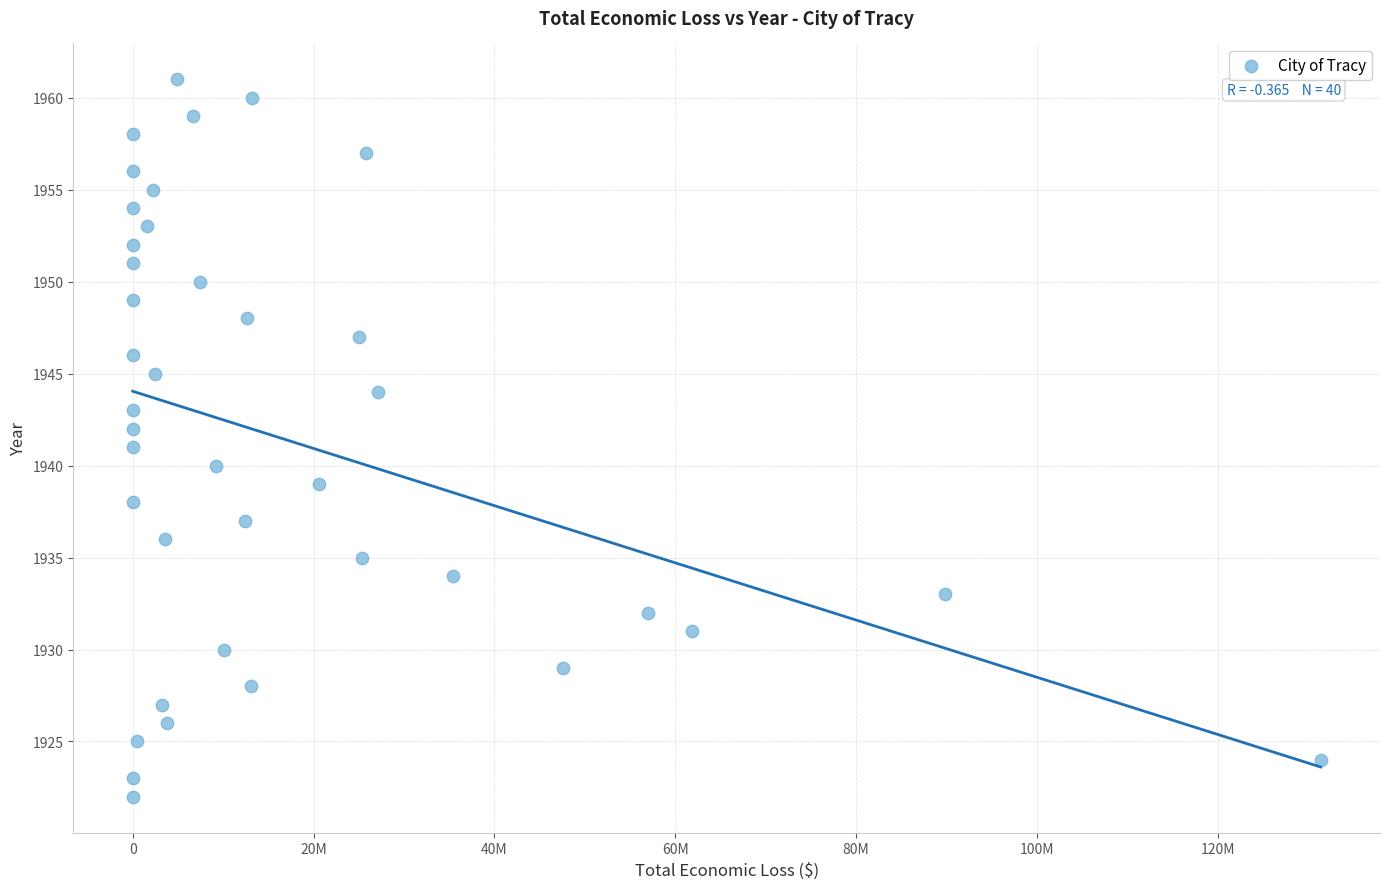

What is the range of Y values (max minus min)?

39